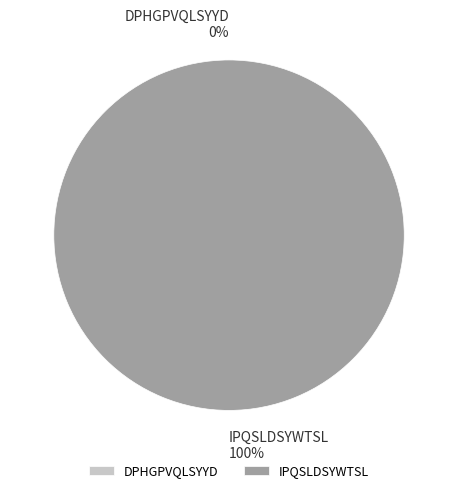

What portion of the pie excludes DPHGPVQLSYYD?

100.0%